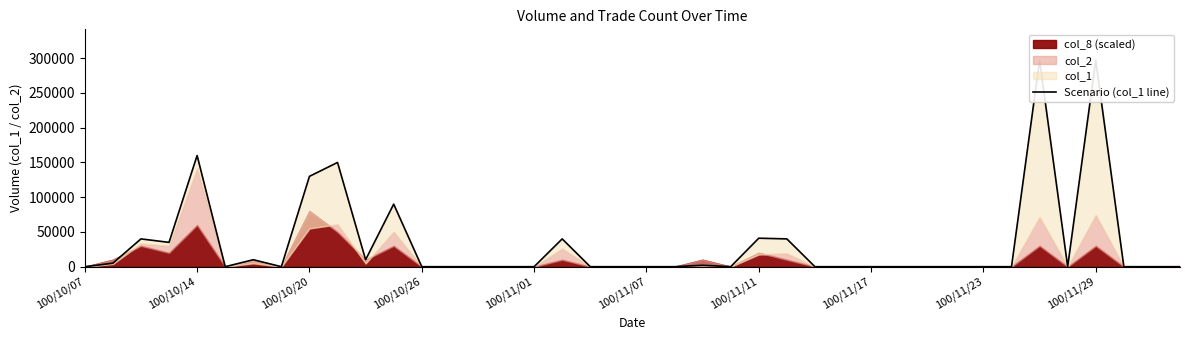

The chart shows a value of 0 at 18. True or false?

True